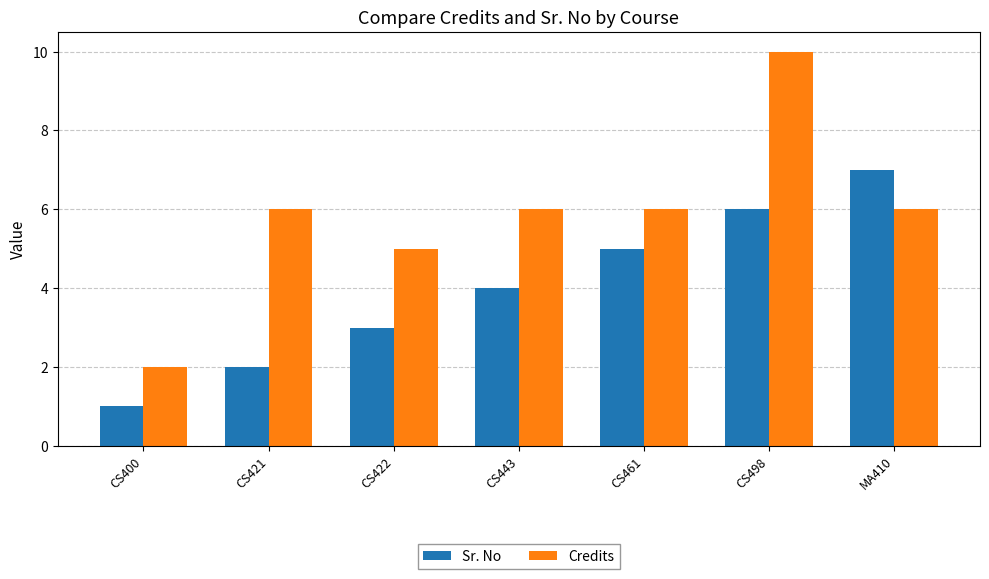

Reading left to right, extract all data points from this chart.

Sr. No: 1	2	3	4	5	6	7
Credits: 2	6	5	6	6	10	6